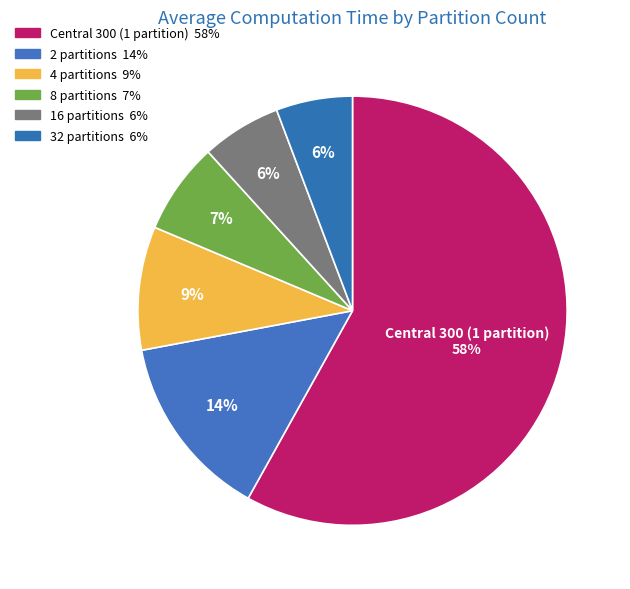

What percentage do 16 partitions and 8 partitions together represent?

12.9%